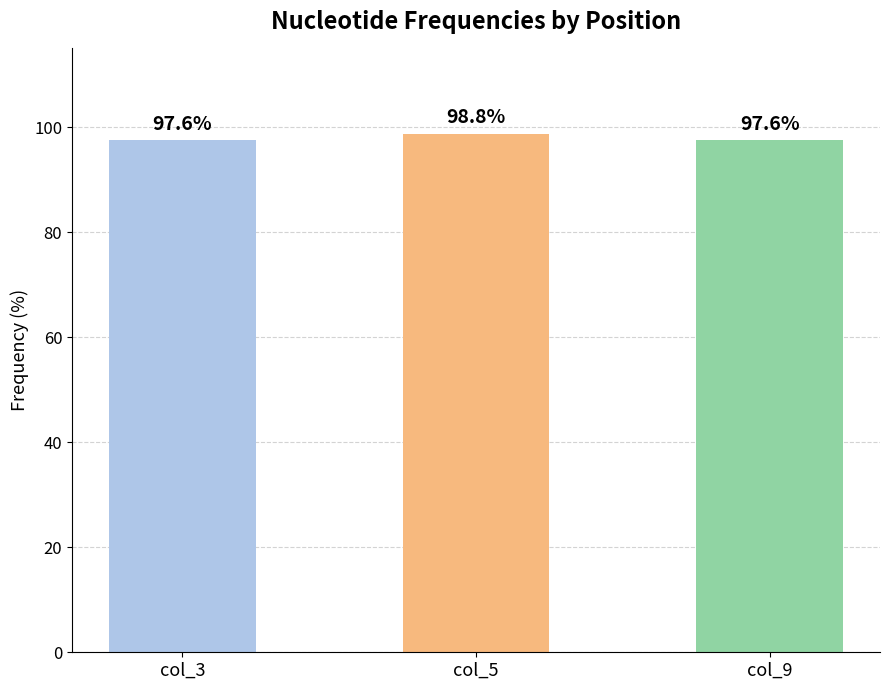

Is it true that the value at col_3 is 33.9?

False